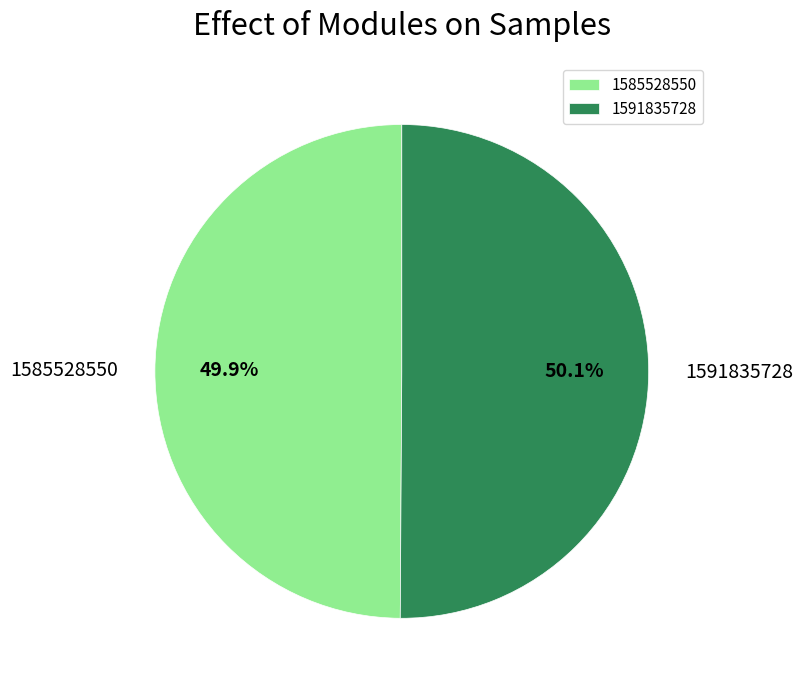

How many slices are in this pie chart?

2